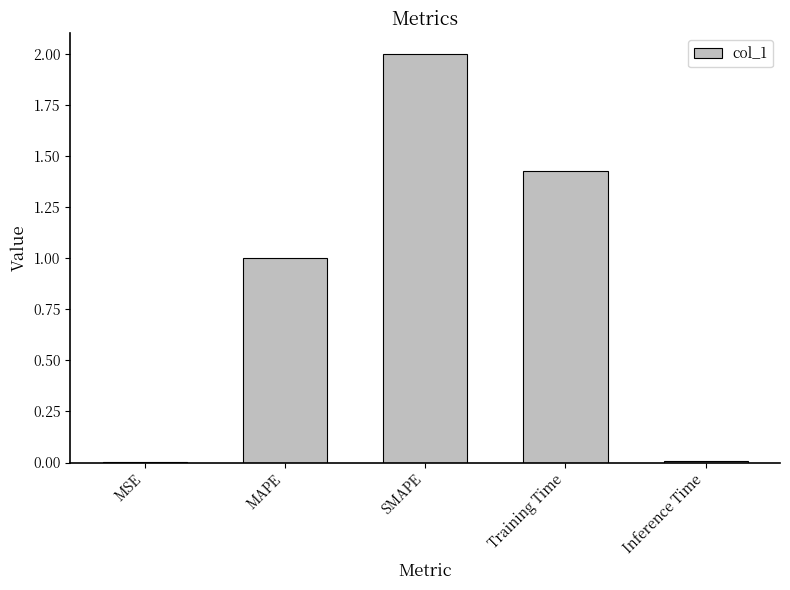

True or false: the data shows 0.0 at MSE.

True